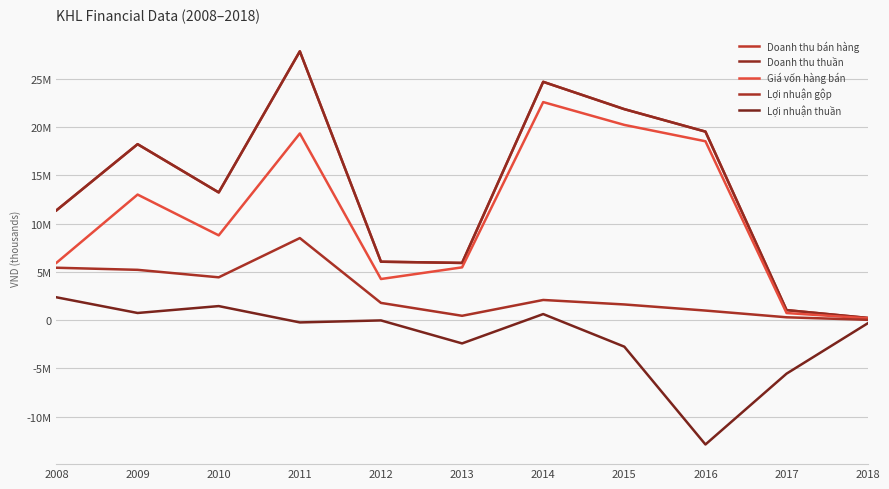

Which series changed the most between 2012 and 2016?

Giá vốn hàng bán